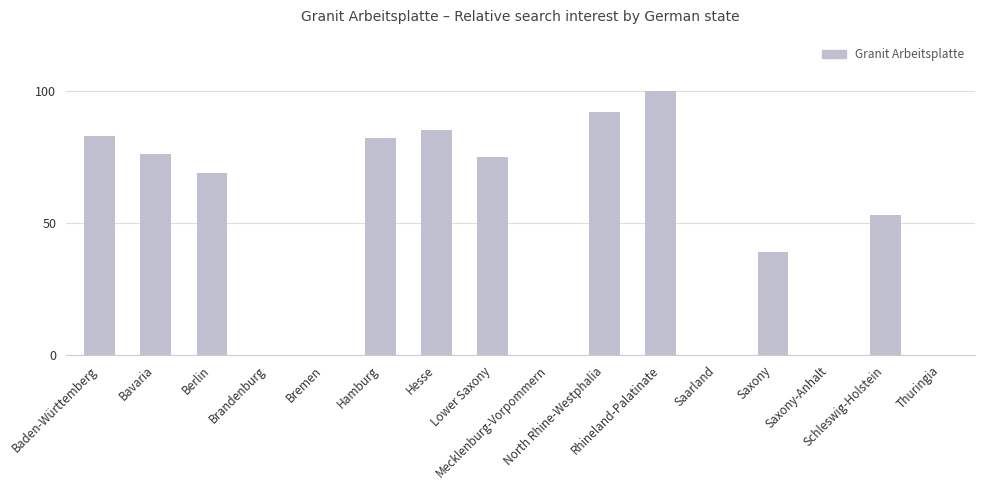

Are the bars horizontal?

No